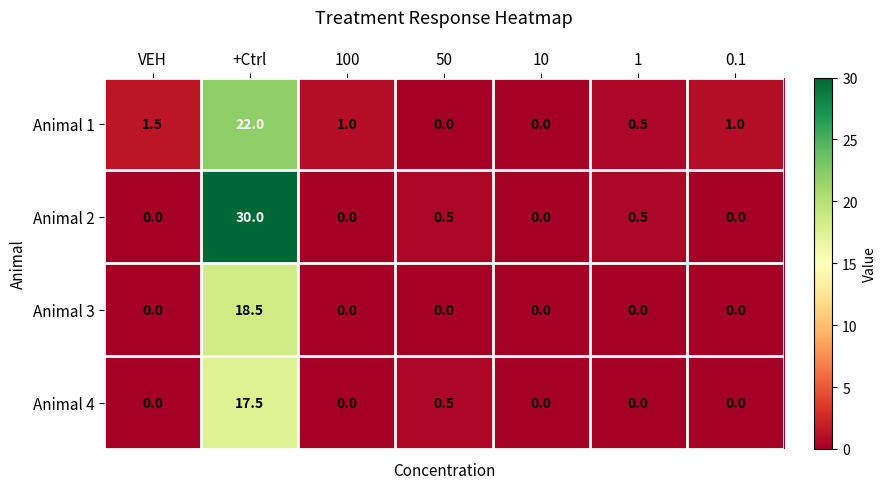

Reading left to right, what are all the values shown in this chart?

Animal 1: 1.5	22.0	1.0	0.0	0.0	0.5	1.0
Animal 2: 0.0	30.0	0.0	0.5	0.0	0.5	0.0
Animal 3: 0.0	18.5	0.0	0.0	0.0	0.0	0.0
Animal 4: 0.0	17.5	0.0	0.5	0.0	0.0	0.0